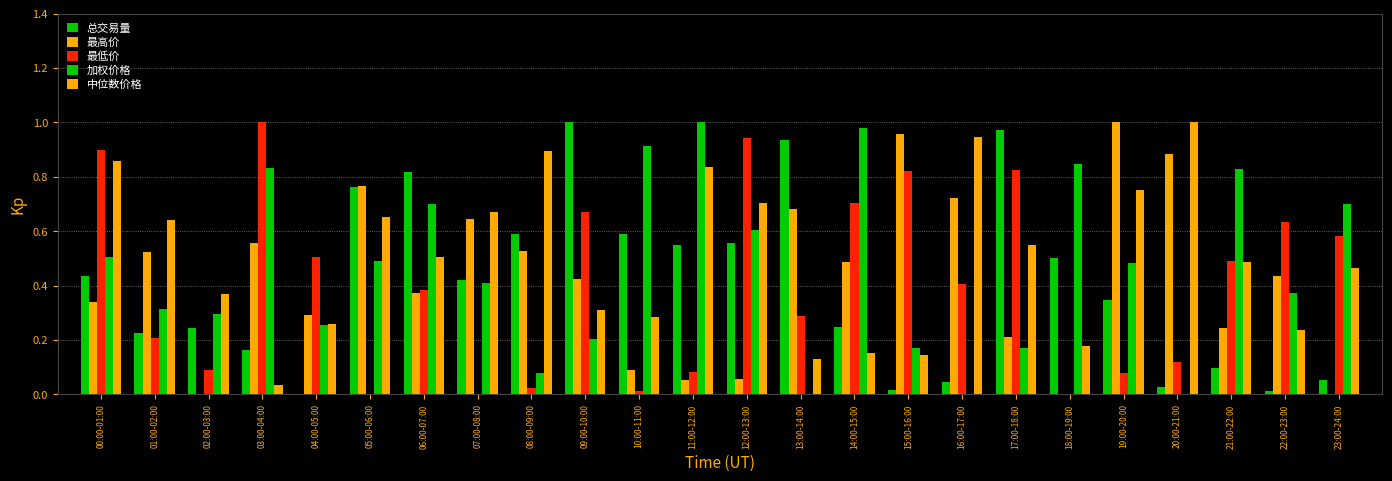

Reading left to right, list all the values displayed in this chart.

总交易量: 0.4	0.2	0.2	0.2	0.0	0.8	0.8	0.4	0.6	1.0	0.6	0.5	0.6	0.9	0.2	0.0	0.0	1.0	0.5	0.3	0.0	0.1	0.0	0.1
最高价: 0.3	0.5	0.0	0.6	0.3	0.8	0.4	0.6	0.5	0.4	0.1	0.1	0.1	0.7	0.5	1.0	0.7	0.2	0.0	1.0	0.9	0.2	0.4	0.0
最低价: 0.9	0.2	0.1	1.0	0.5	0.0	0.4	0.0	0.0	0.7	0.0	0.1	0.9	0.3	0.7	0.8	0.4	0.8	0.0	0.1	0.1	0.5	0.6	0.6
加权价格: 0.5	0.3	0.3	0.8	0.3	0.5	0.7	0.4	0.1	0.2	0.9	1.0	0.6	0.0	1.0	0.2	0.0	0.2	0.8	0.5	0.0	0.8	0.4	0.7
中位数价格: 0.9	0.6	0.4	0.0	0.3	0.7	0.5	0.7	0.9	0.3	0.3	0.8	0.7	0.1	0.2	0.1	0.9	0.5	0.2	0.8	1.0	0.5	0.2	0.5